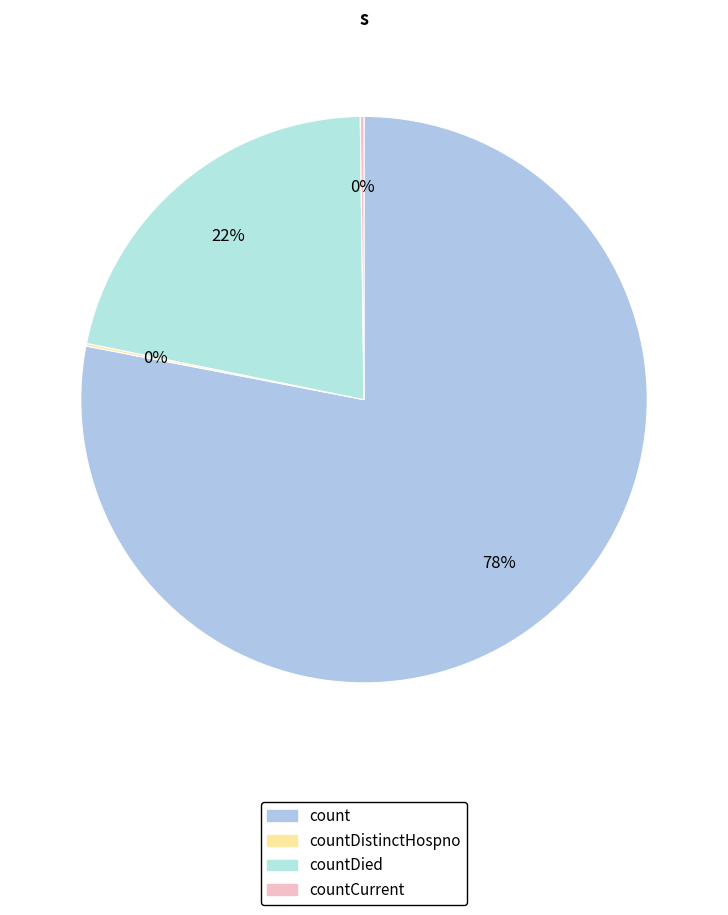

What is the total percentage of countDied and countCurrent?

21.8%